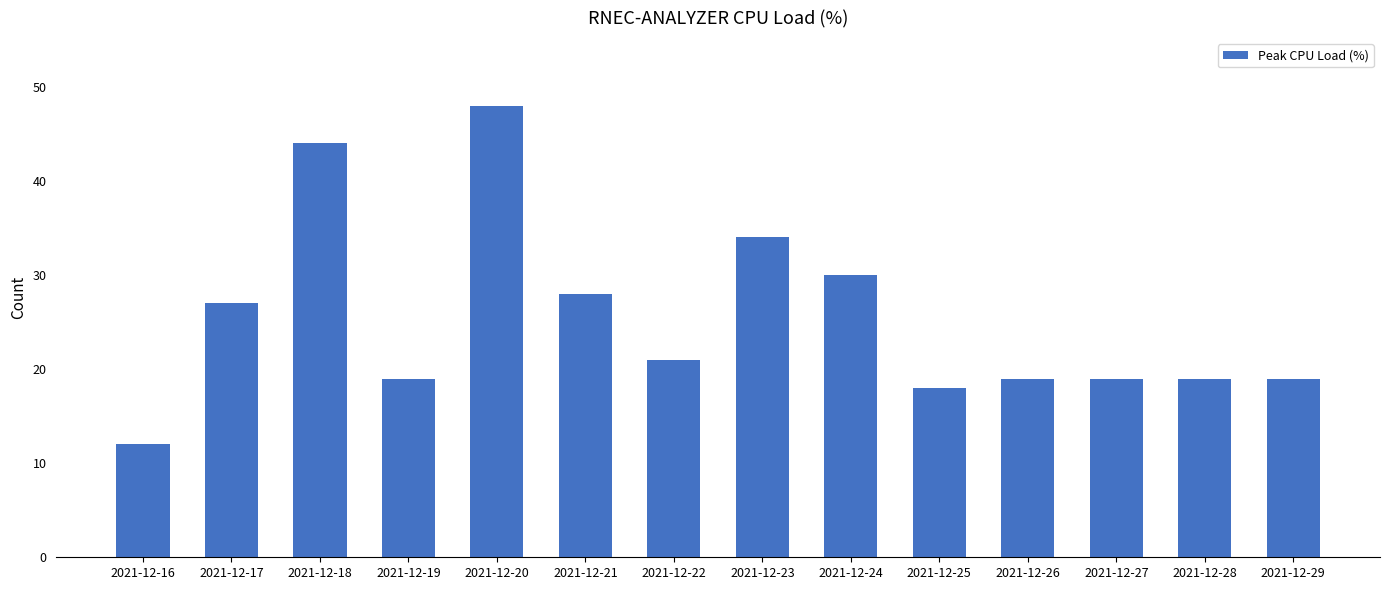

Reading left to right, list all the values displayed in this chart.

2021-12-16=12	2021-12-17=27	2021-12-18=44	2021-12-19=19	2021-12-20=48	2021-12-21=28	2021-12-22=21	2021-12-23=34	2021-12-24=30	2021-12-25=18	2021-12-26=19	2021-12-27=19	2021-12-28=19	2021-12-29=19